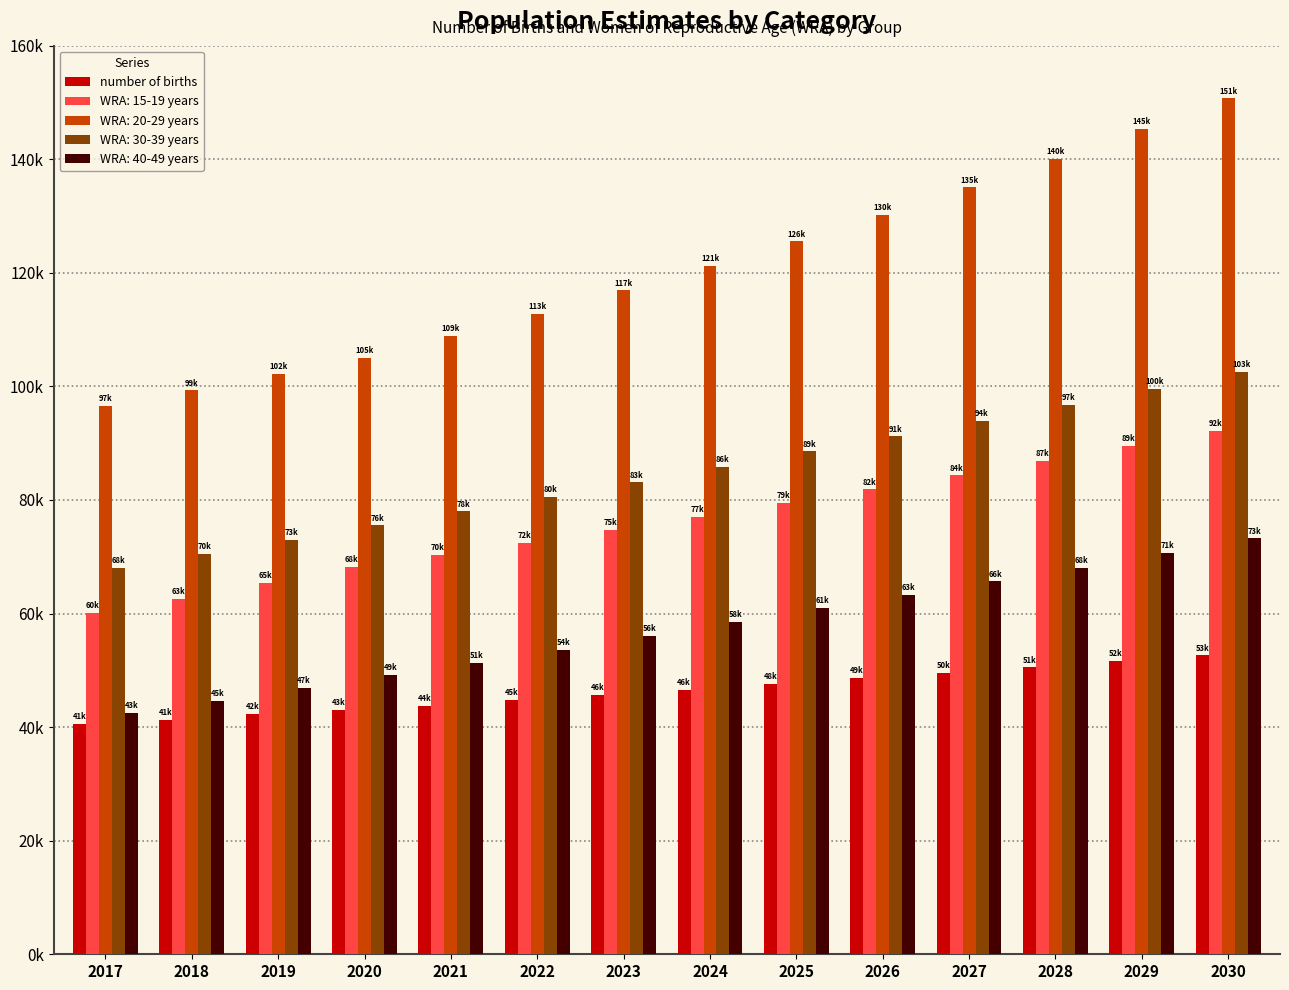

What are all the series names shown in the legend?

number of births, WRA: 15-19 years, WRA: 20-29 years, WRA: 30-39 years, WRA: 40-49 years